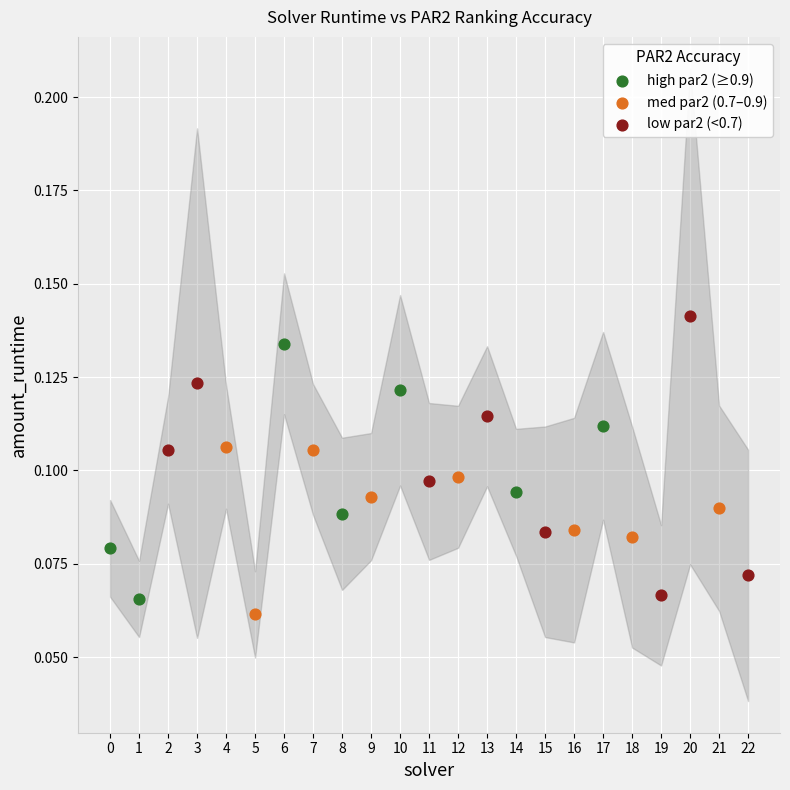

Which series has the widest spread of Y values?

low par2 (<0.7)